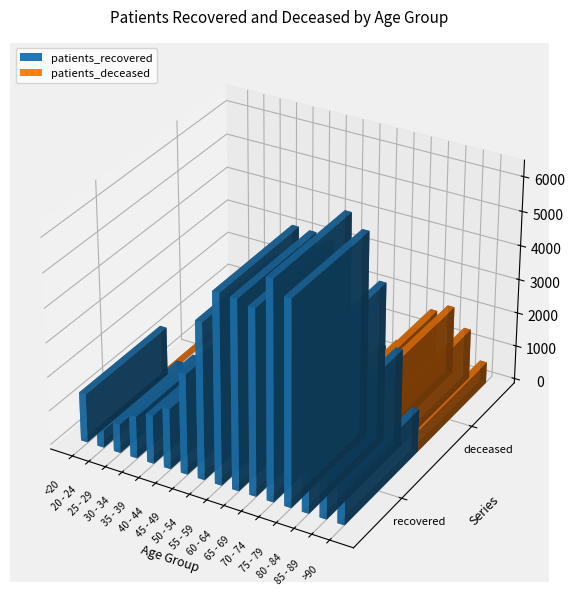

At which label is patients_deceased closest to 1002?

70 - 74